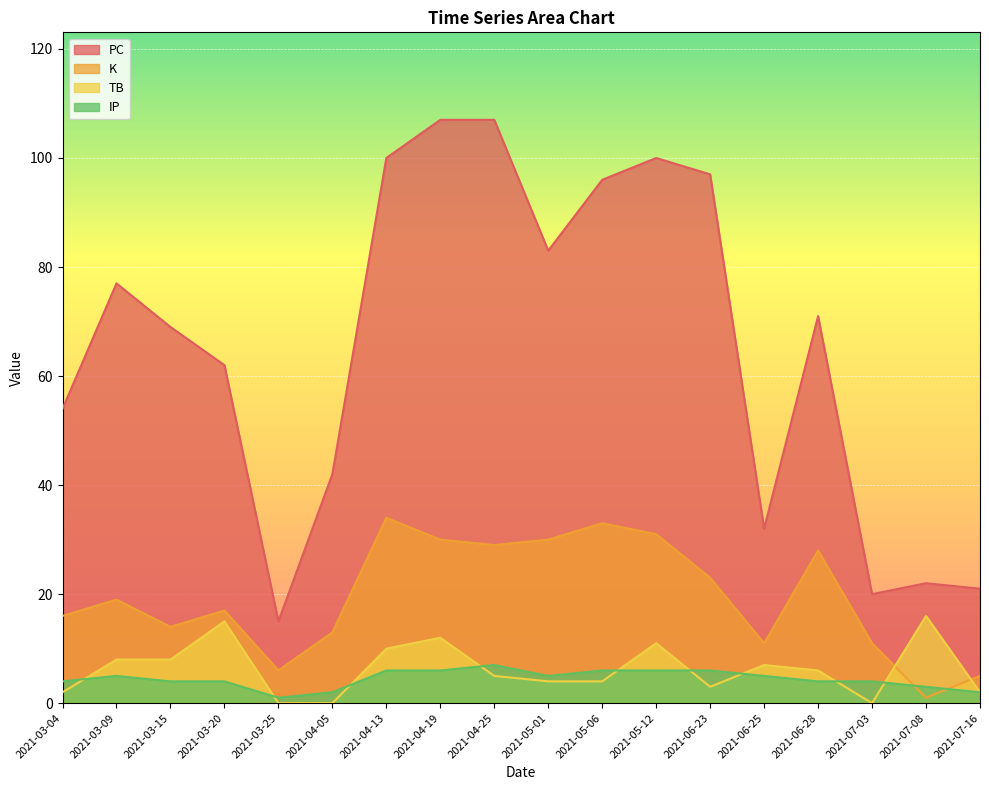

Is the value of K at 2021-03-15 greater than the value of IP at 2021-04-25?

Yes